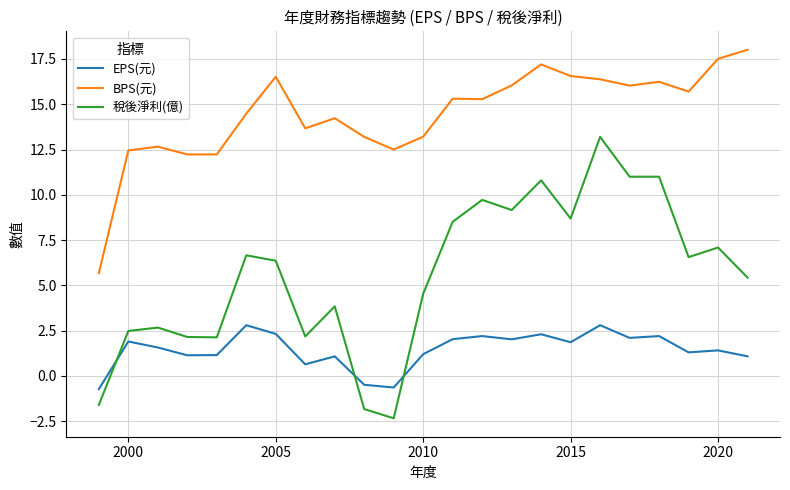

What is the sum of all EPS(元) values?

33.2